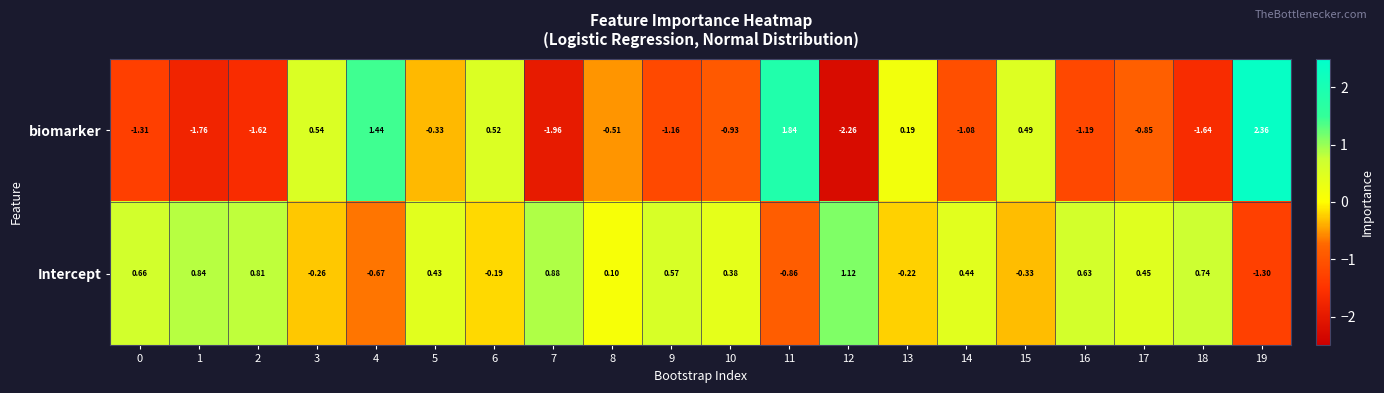

List the series in order of their overall mean, highest first.

Intercept, biomarker